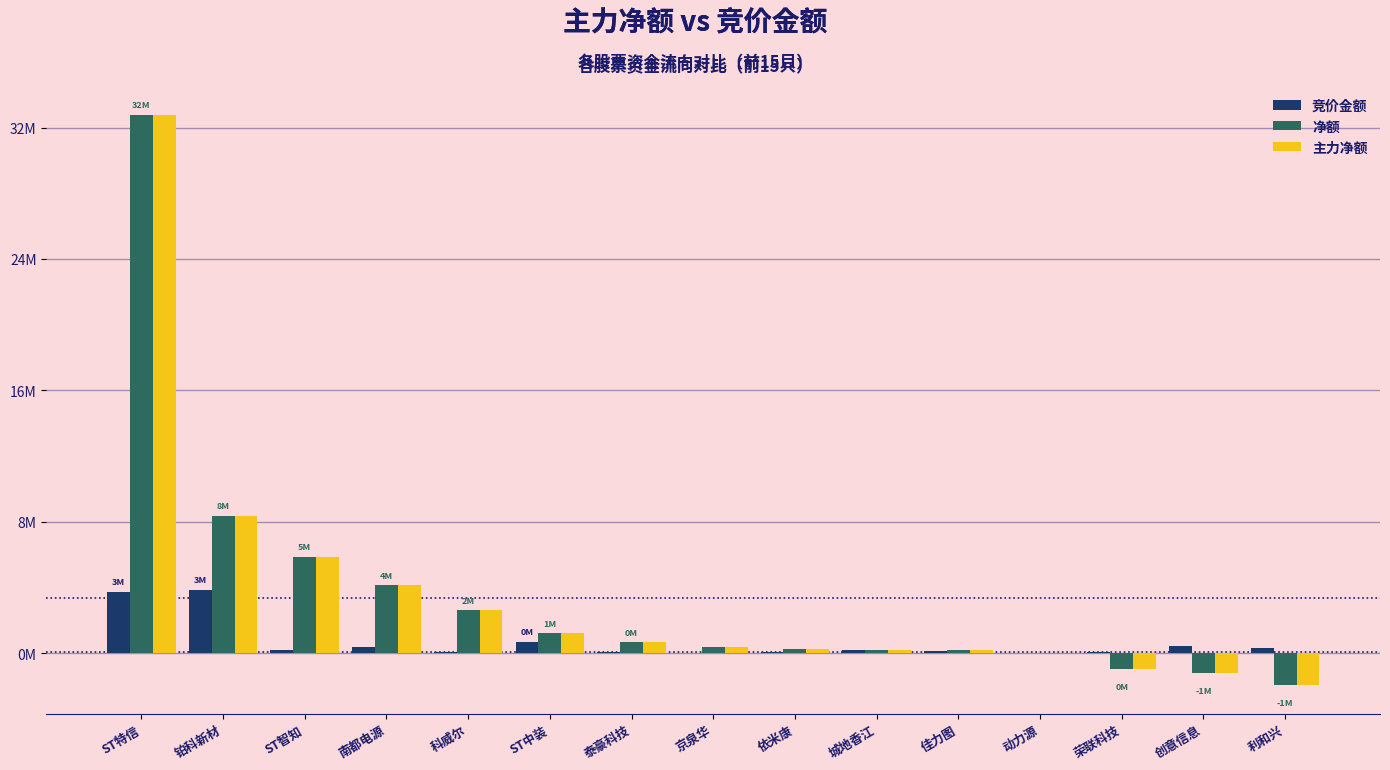

Does the chart contain stacked bars?

No